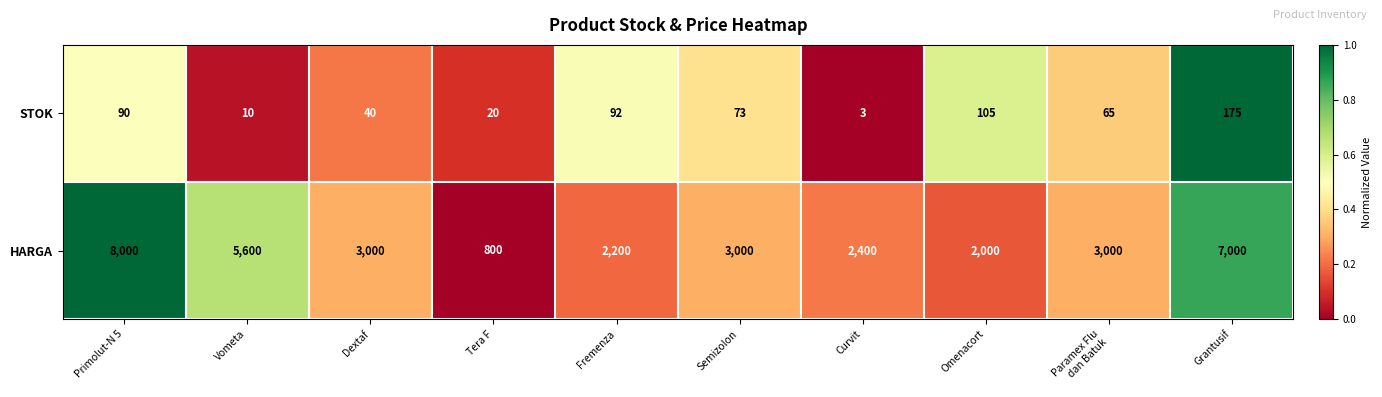

At which category is the sum across all series the highest?

Primolut-N 5